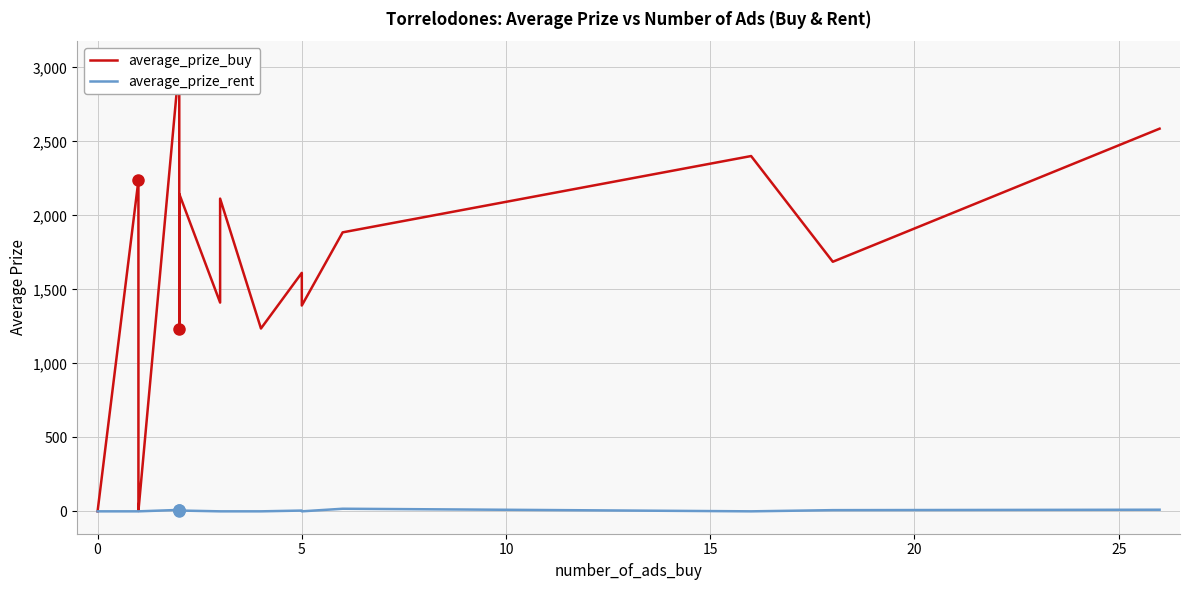

How many lines are shown in the chart?

2